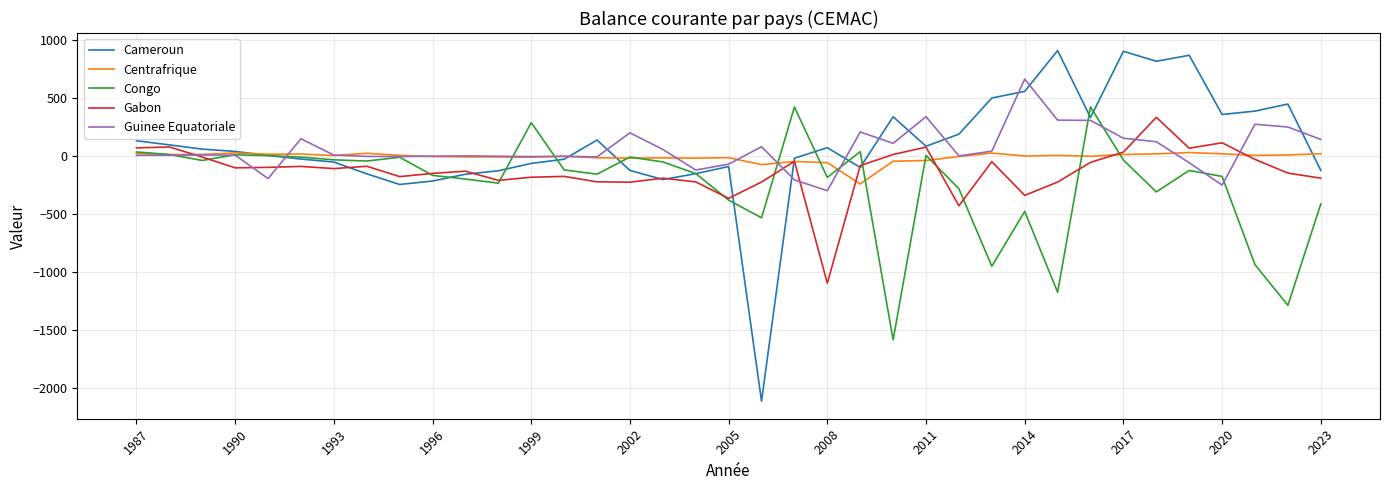

Which series has the widest spread of values?

Cameroun